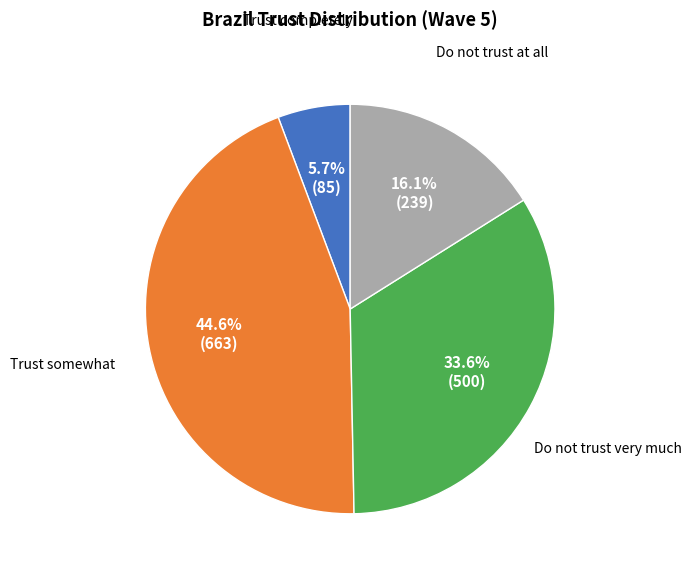

Does any single category account for the majority?

No